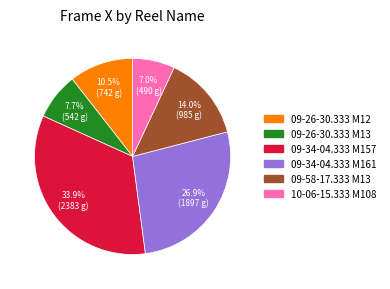

Is there a majority slice in this chart?

No